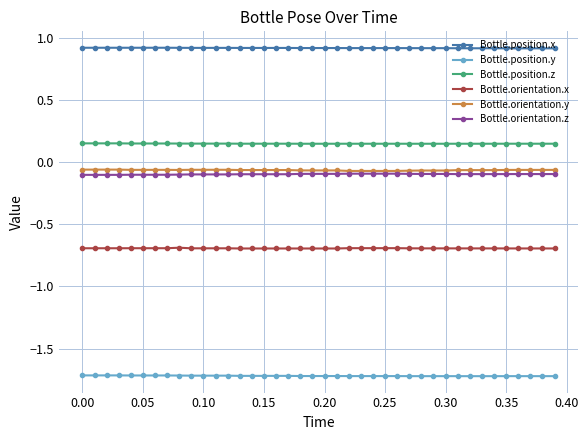

Does the chart display data point markers on the line(s)?

Yes